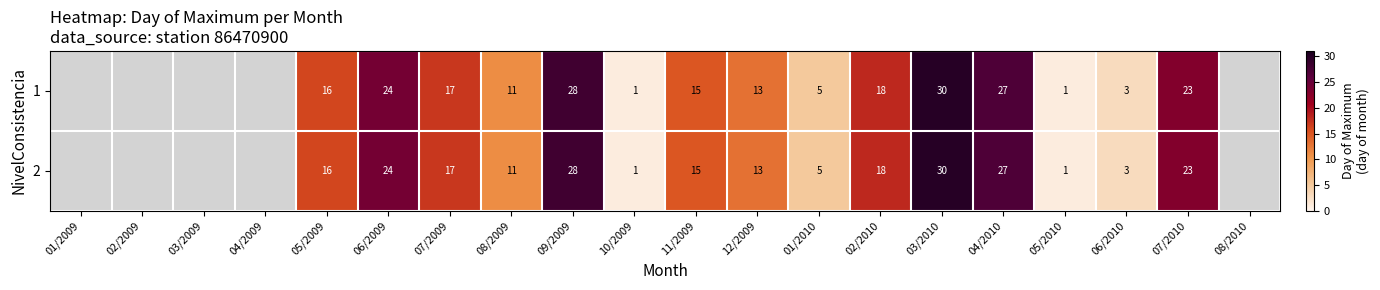

What is the total value across all series at 04/2010?

54